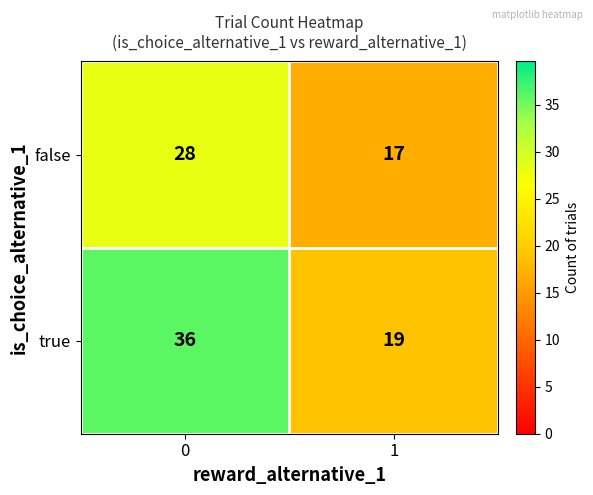

What is the approximate value of true at 1, to the nearest 10?

20